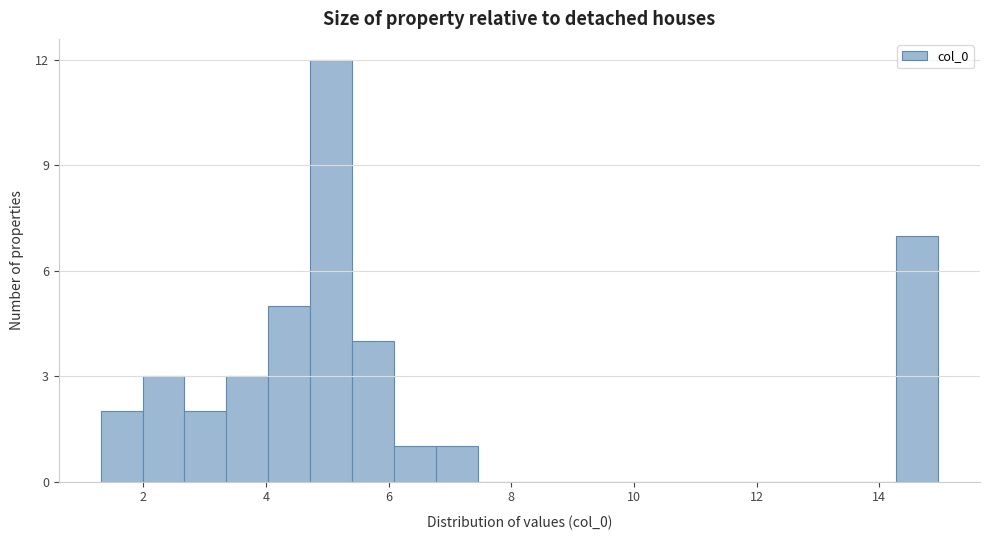

Read against the x-axis, roughly where is the centre of the tallest bar?

5.0